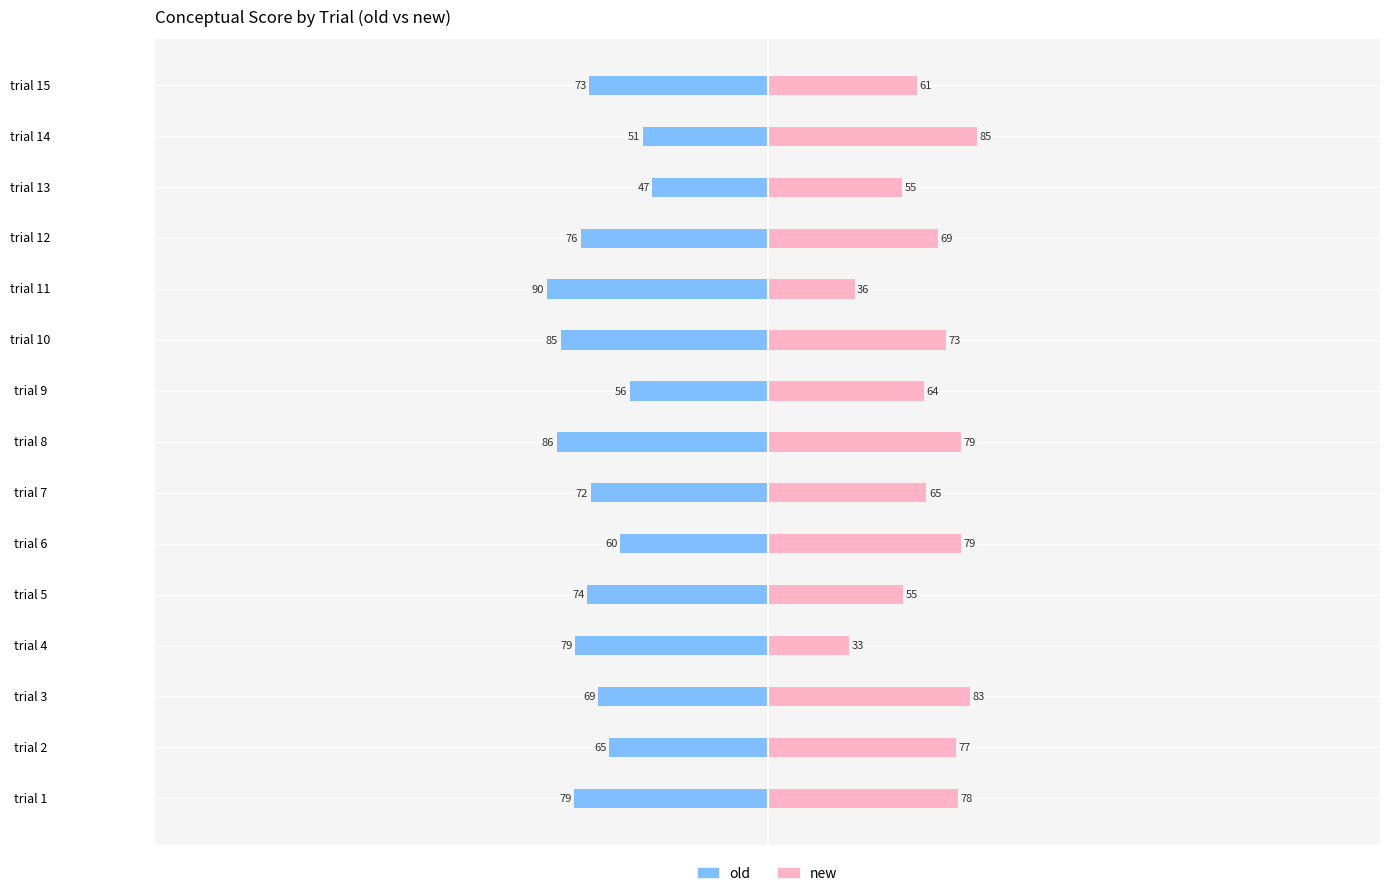

What is the value of the new bar at the 2nd from the left?

77.8